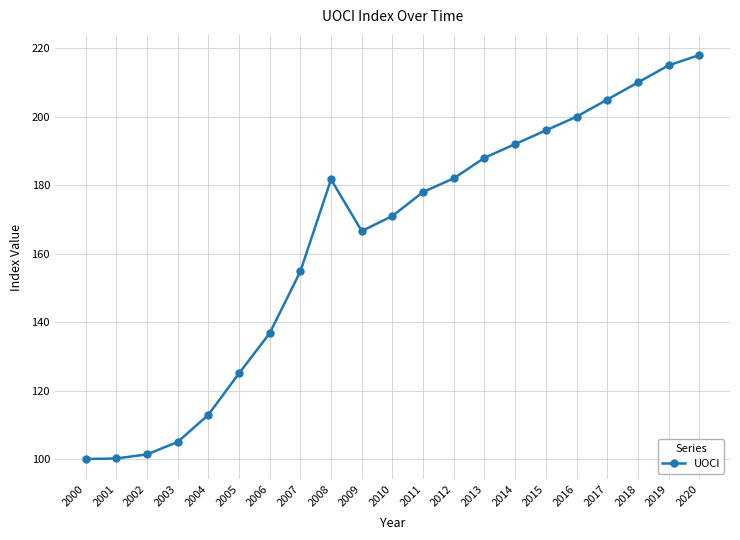

What is the value of the 17th point from the left?

200.0